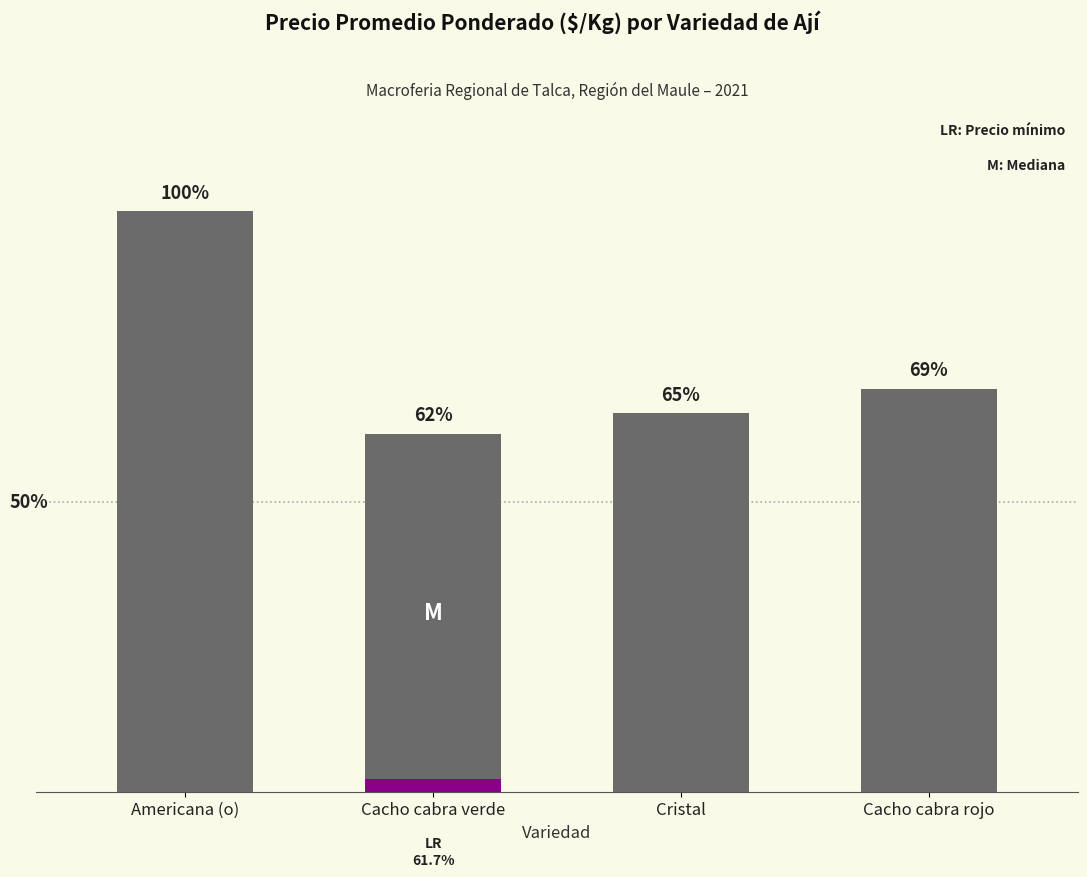

How many bars are there in total?

4